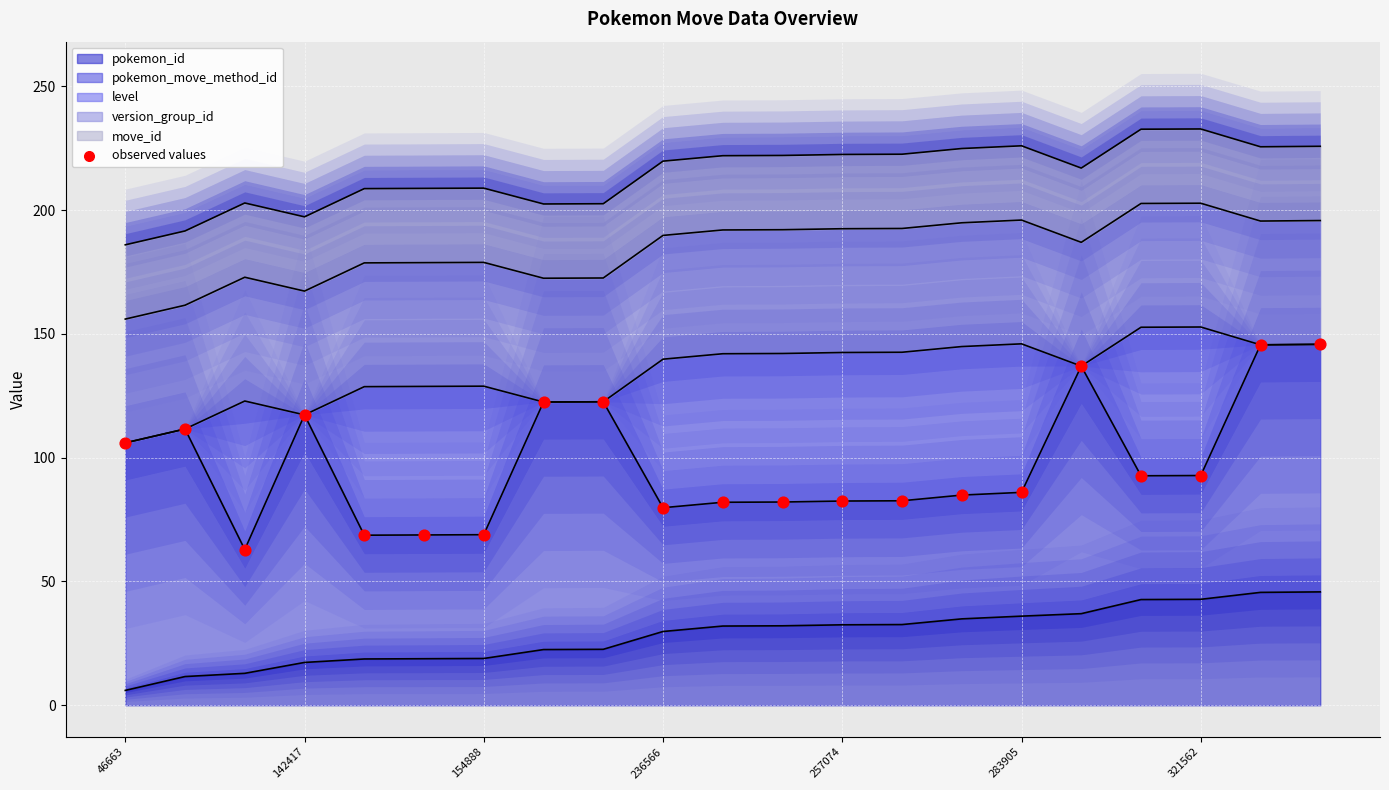

The pokemon_id series shows 59.3 at 321562. True or false?

False